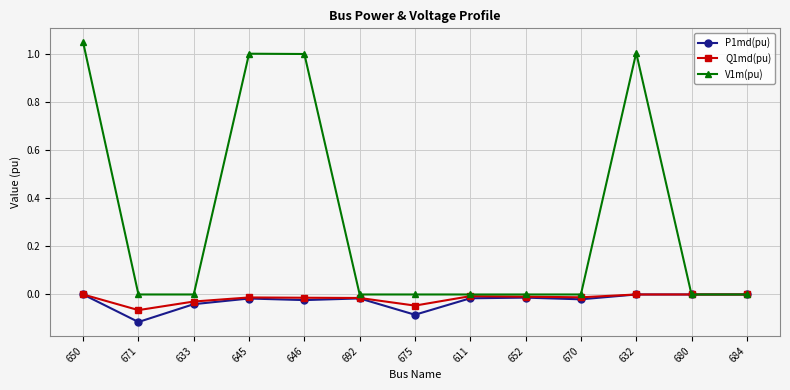

How many series are shown in this chart?

3